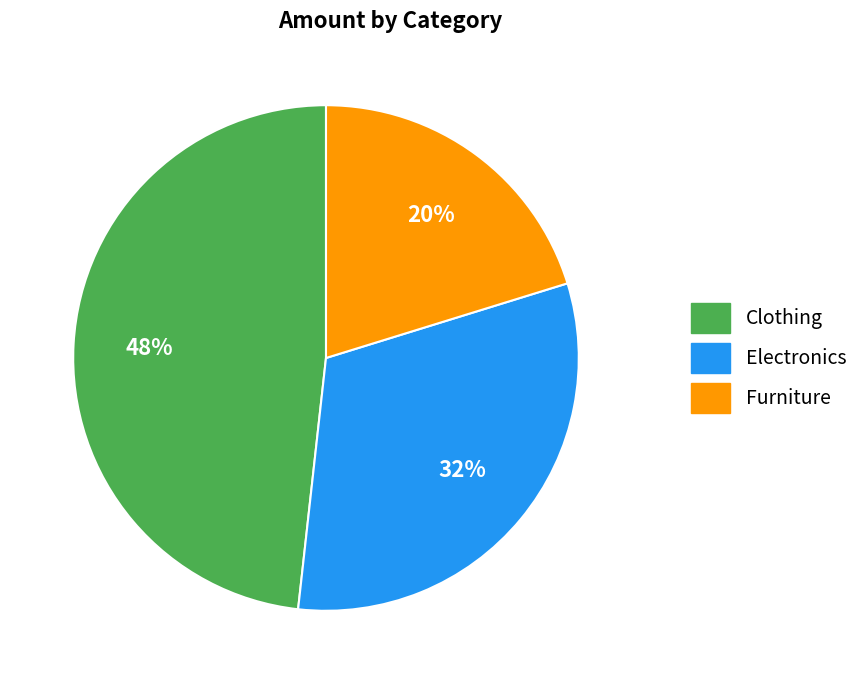

Which category has the biggest portion of the pie?

Clothing